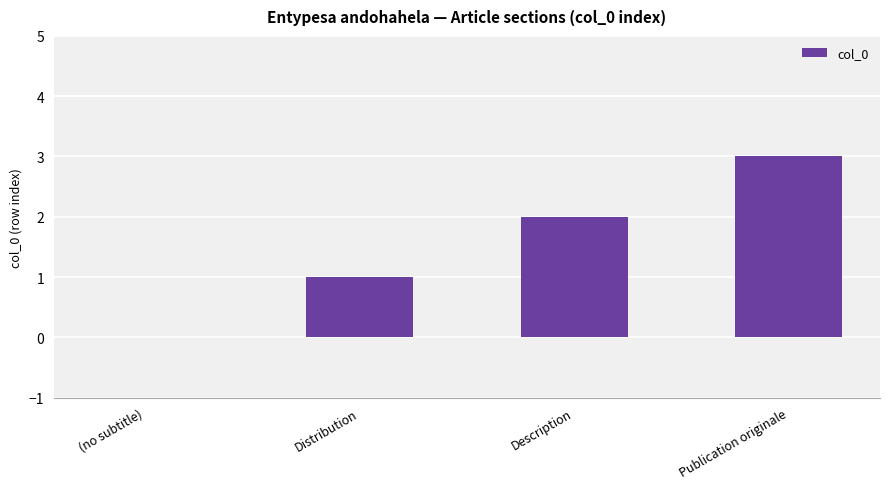

Reading left to right, extract all data points from this chart.

(no subtitle)=0	Distribution=1	Description=2	Publication originale=3